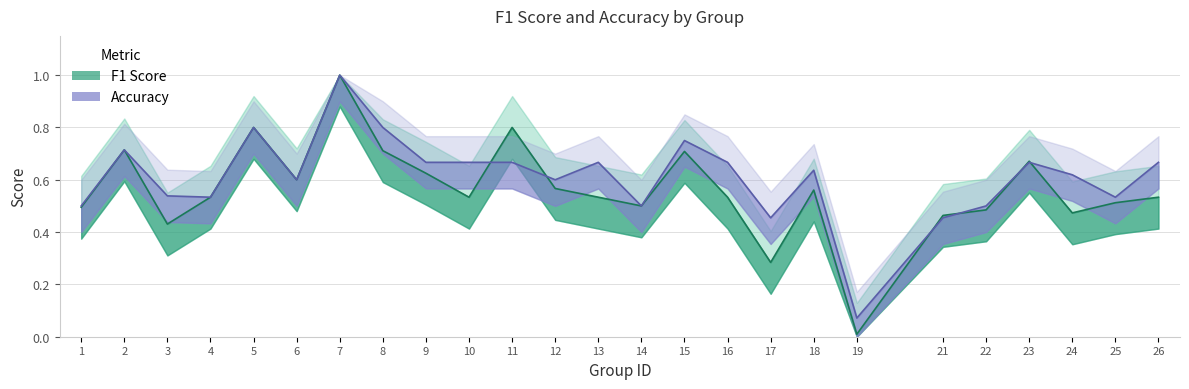

After their last crossing, which series has the higher values: accuracy or f1?

accuracy